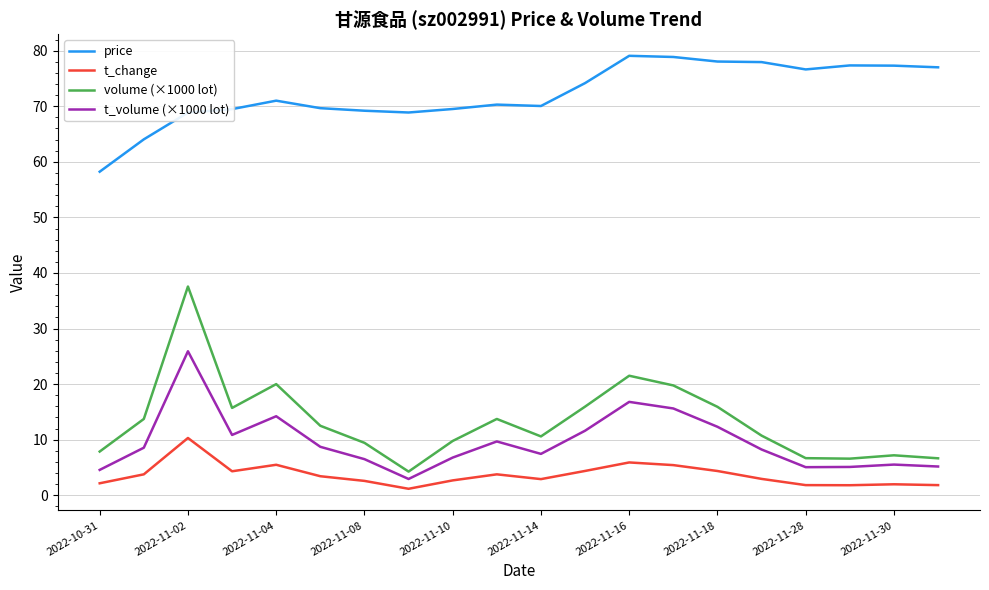

What is the difference between the maximum and minimum values in the t_change series?

9.1